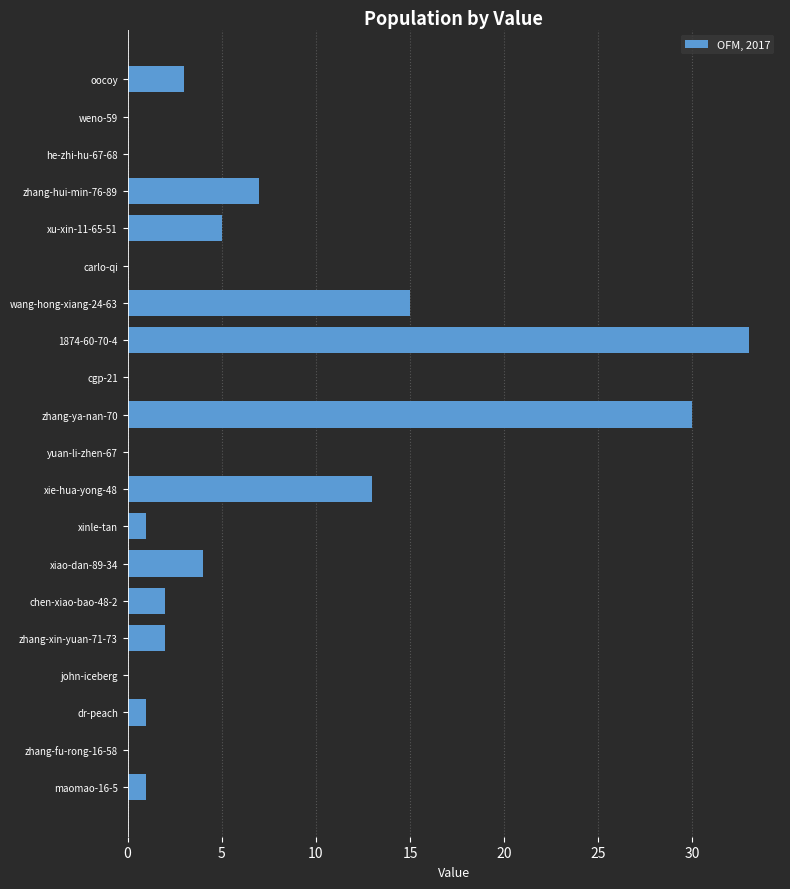

How many series are shown in this chart?

1